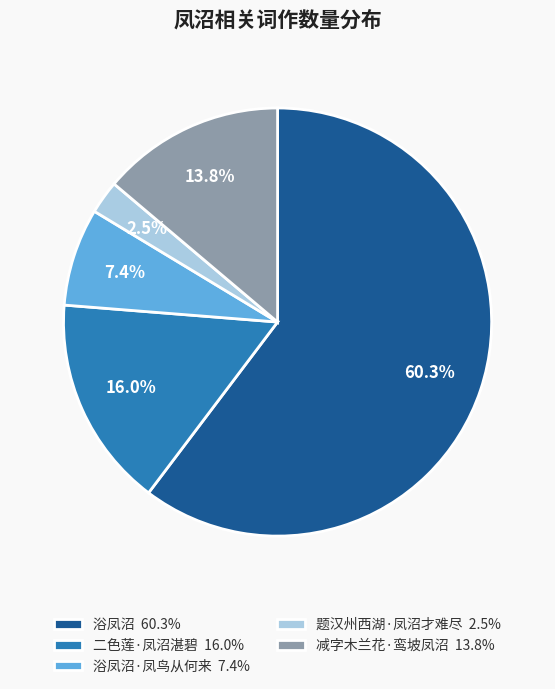

Approximately how many times larger is the value at 浴凤沼 60.3% compared to 二色莲·凤沼湛碧 16.0%?

3.8